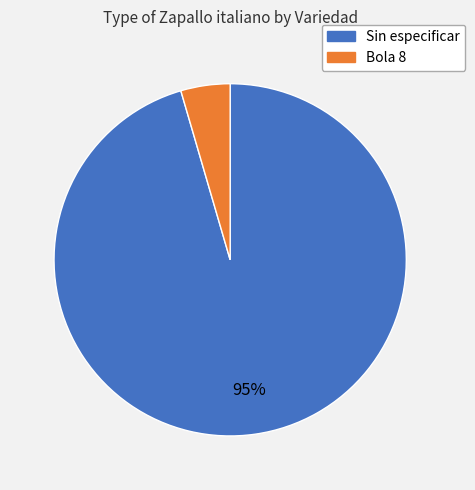

How many segments does this pie chart have?

2